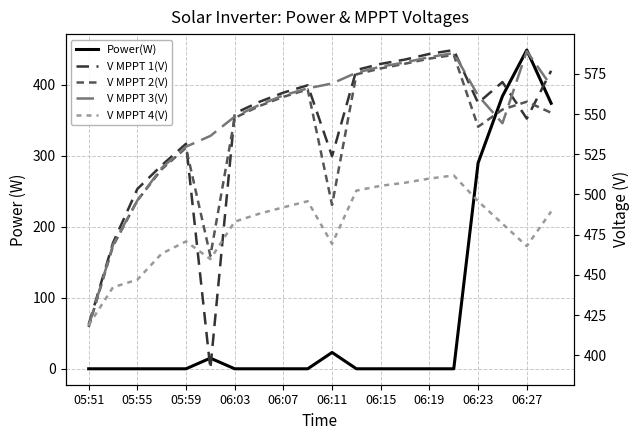

At how many categories does at least one series exceed 109?

20